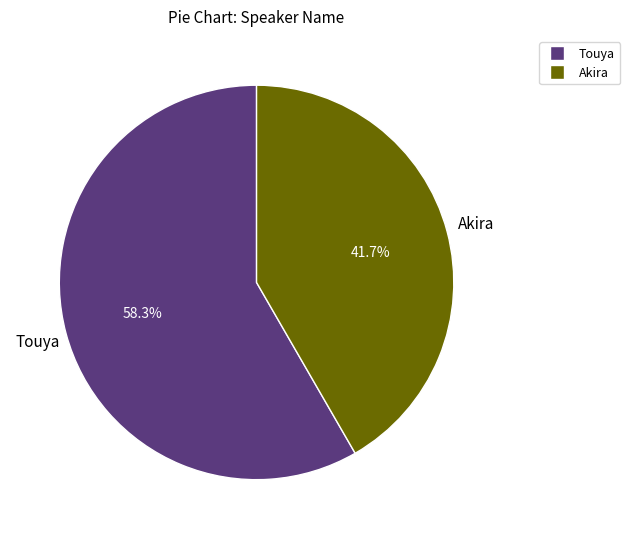

Does any single category account for the majority?

Yes